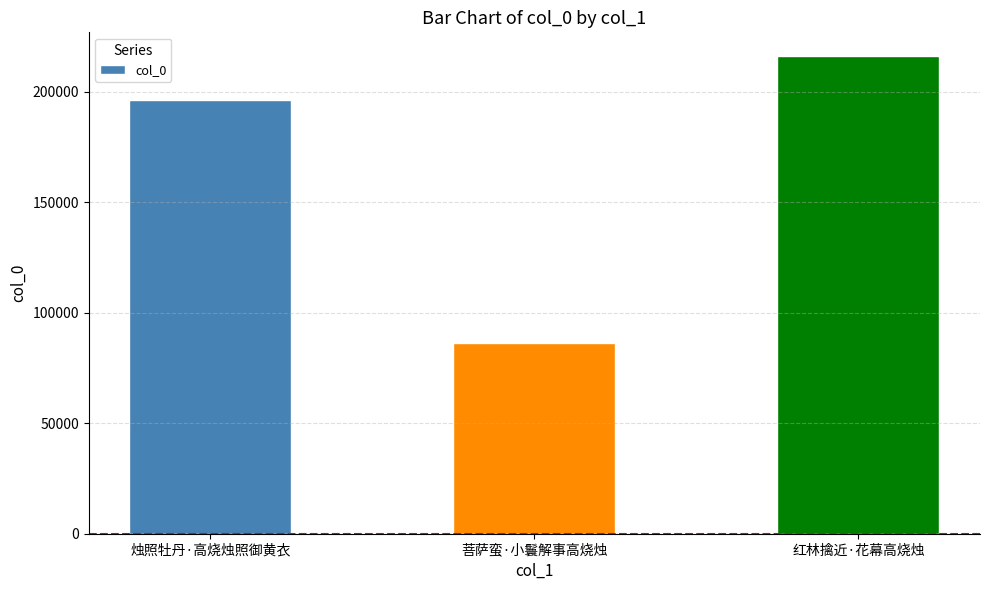

What is the difference between the maximum and minimum values?

129899